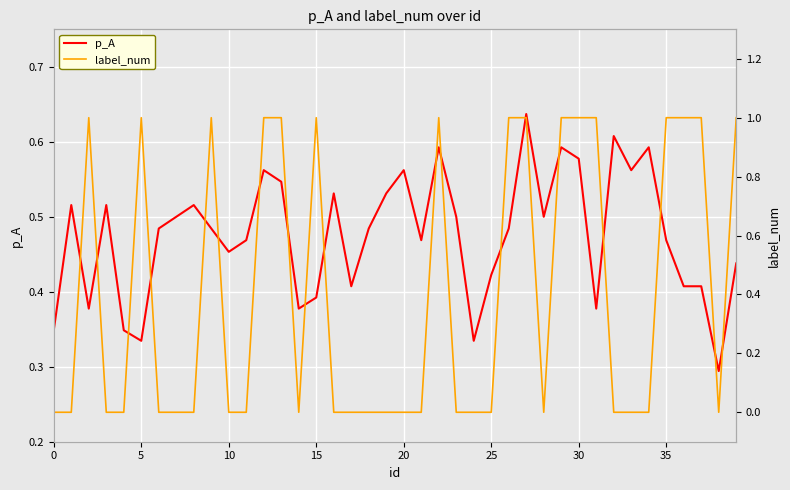

Which series changed the most between 13 and 23?

label_num